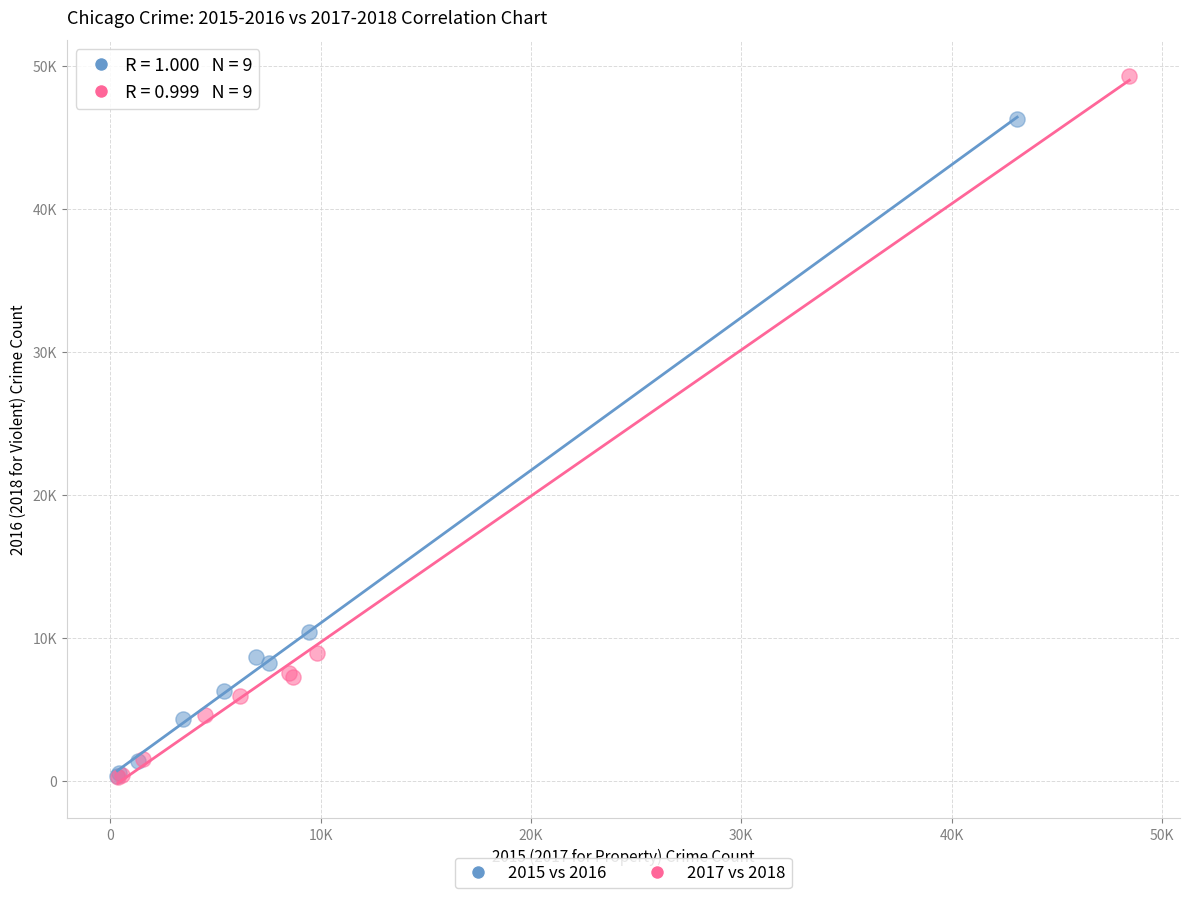

Which series has the largest Y range (max minus min)?

2017 vs 2018